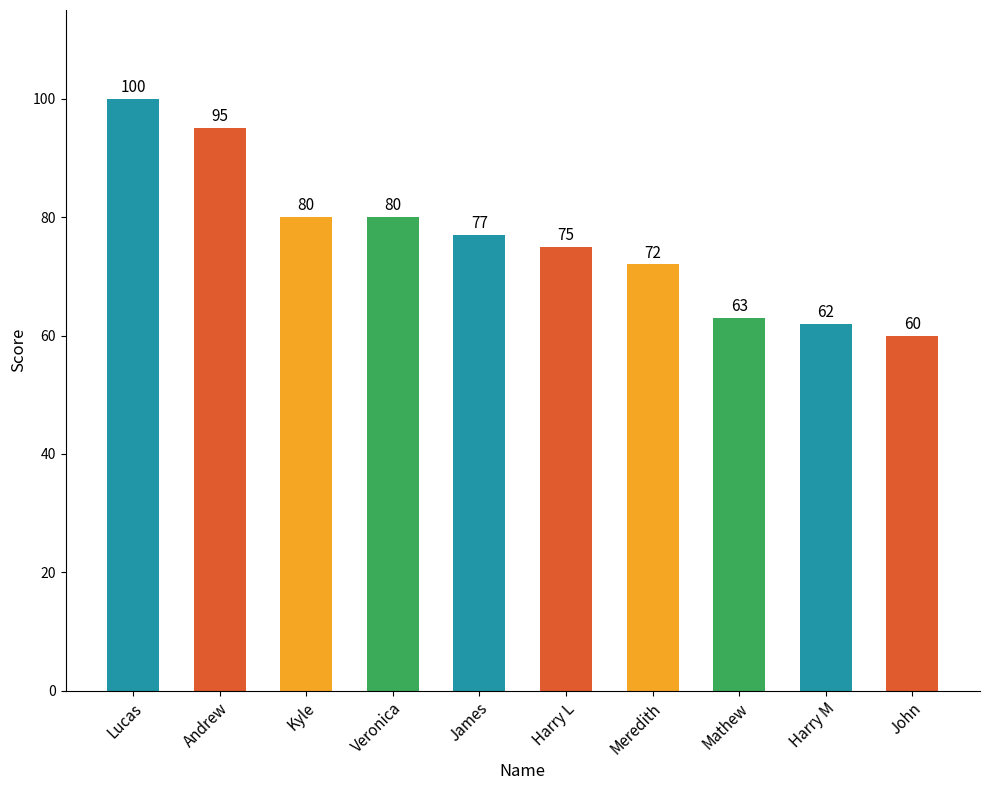

The value at Lucas is 131. True or false?

False